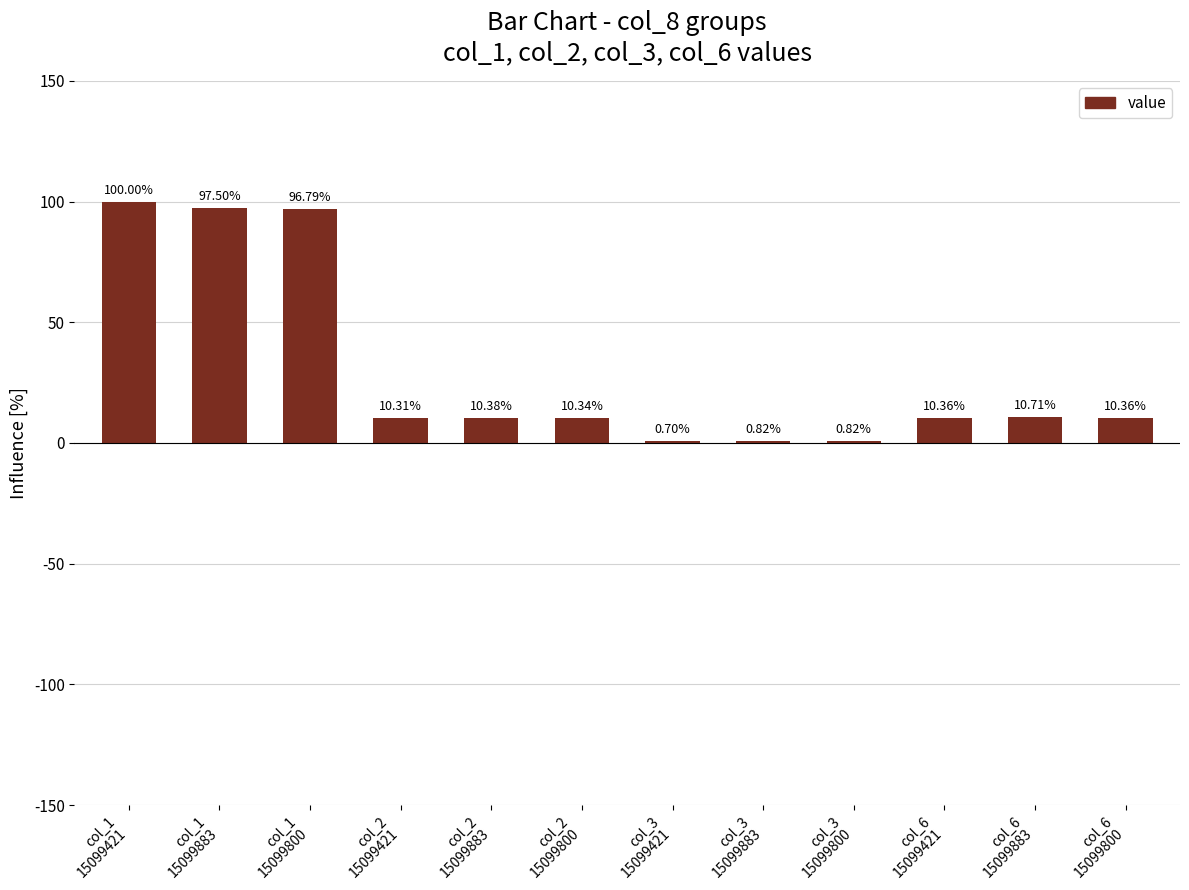

What is the sum of all values?

359.1